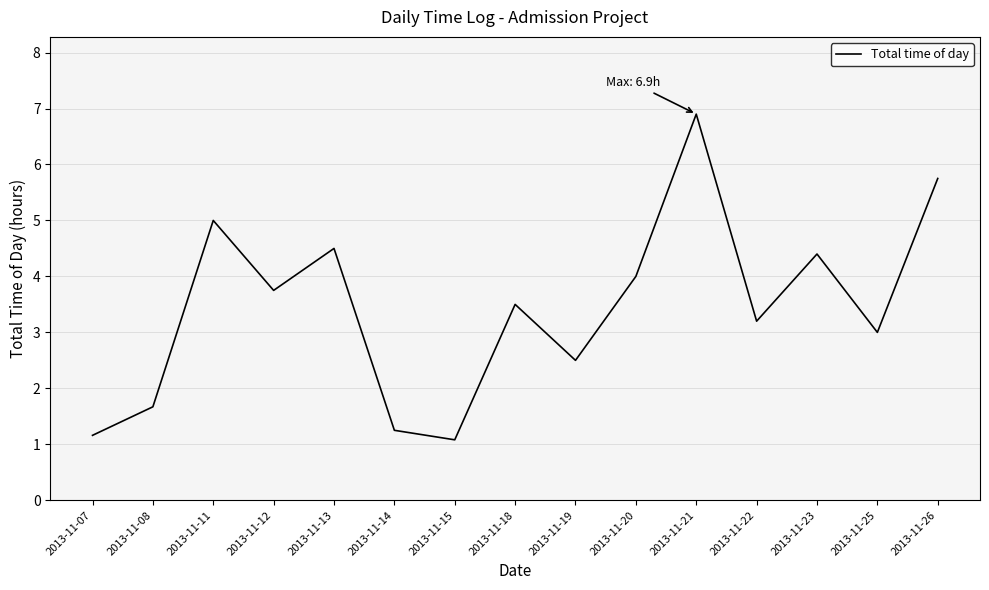

What is the sum of the values at 2013-11-23 and 2013-11-21?

11.3